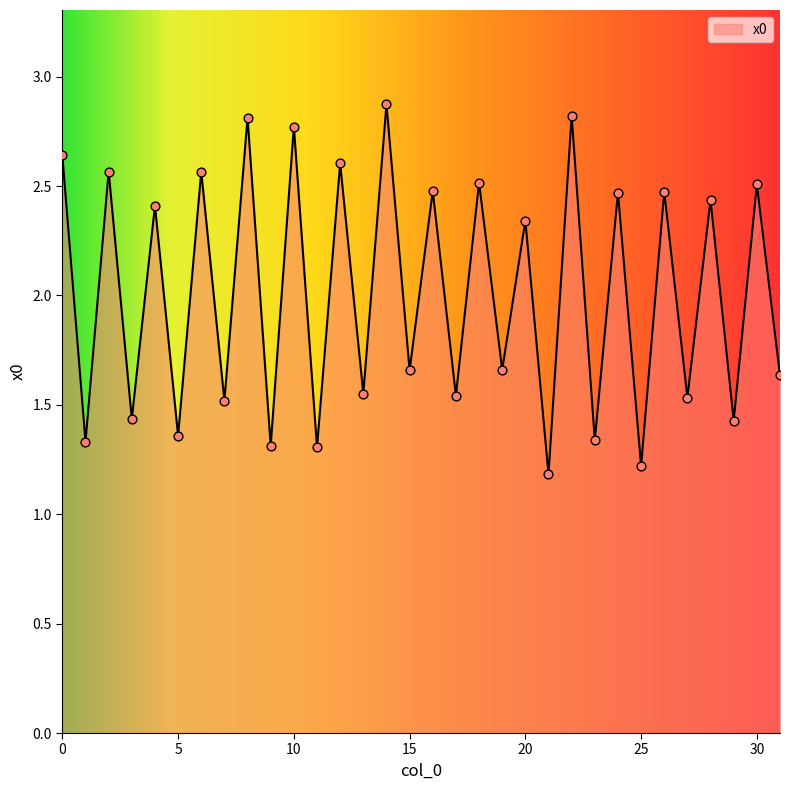

What is the greatest value displayed?

2.9